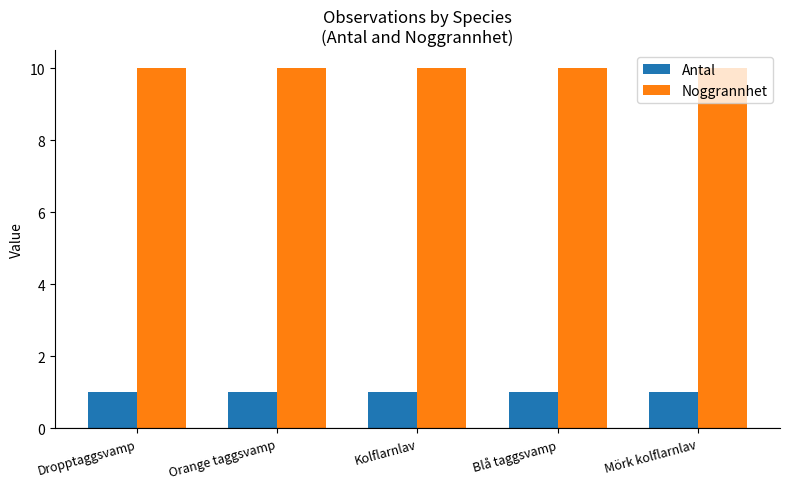

What is the approximate value of Noggrannhet at Dropptaggsvamp?

10